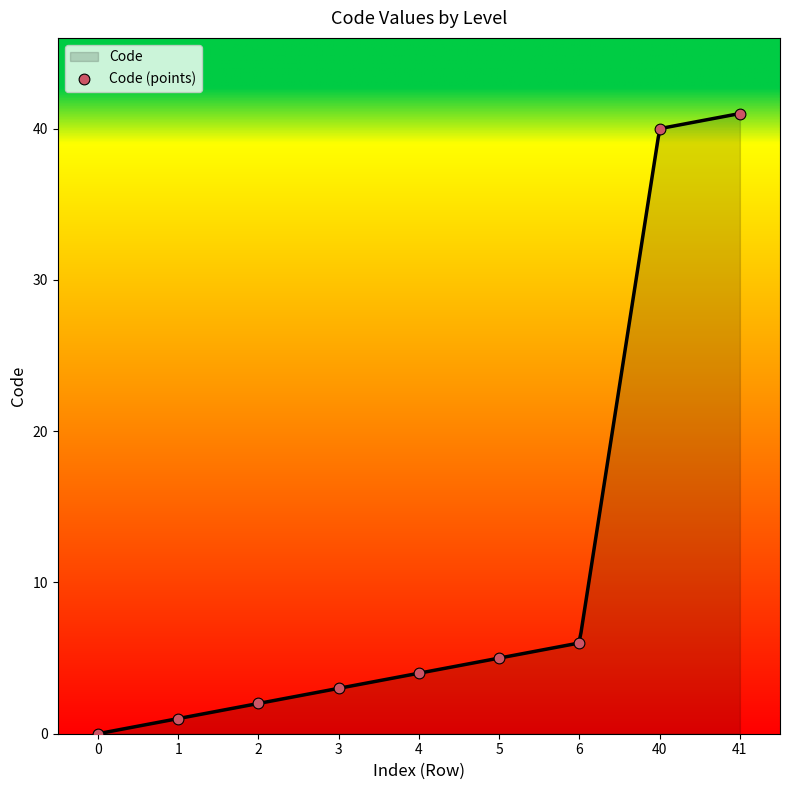

Approximately how many times larger is the value at 40 compared to 2?

20.0